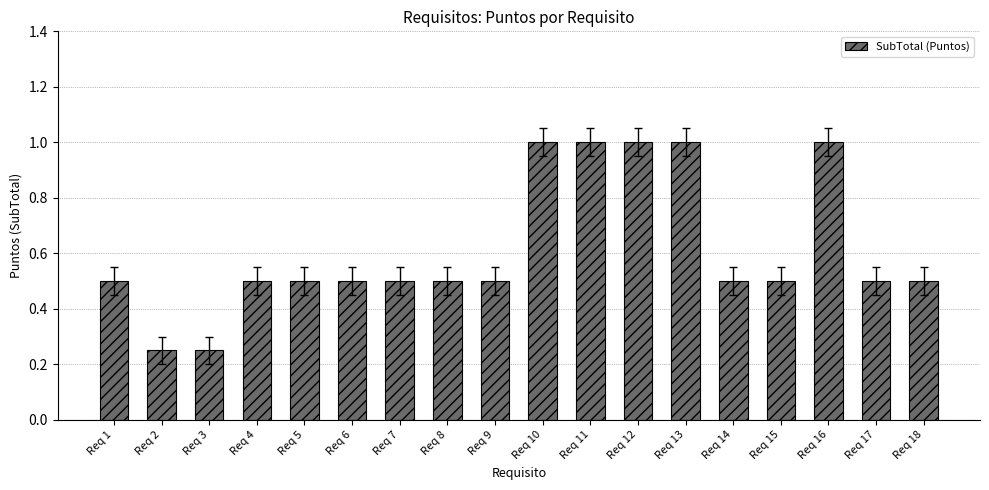

What is the sum of the values at Req 2 and Req 3?

0.5